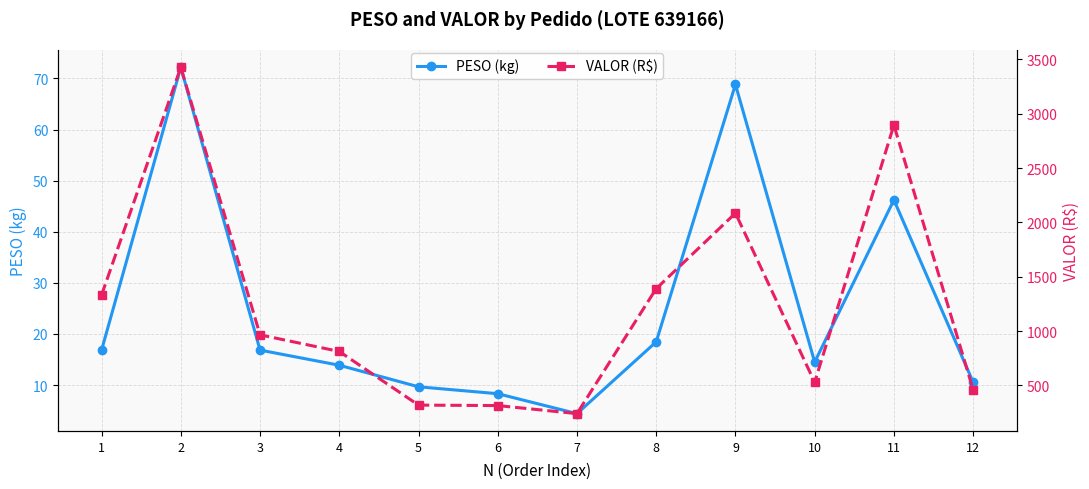

At which category is the sum across all series the highest?

2